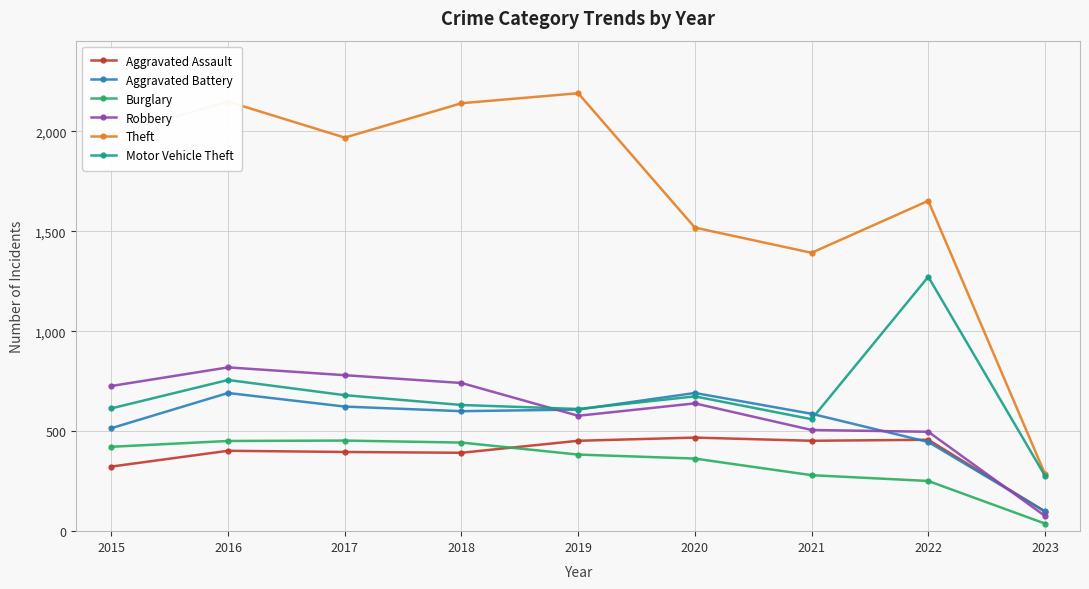

Rank the series at 2015 from highest to lowest value.

Theft, Robbery, Motor Vehicle Theft, Aggravated Battery, Burglary, Aggravated Assault